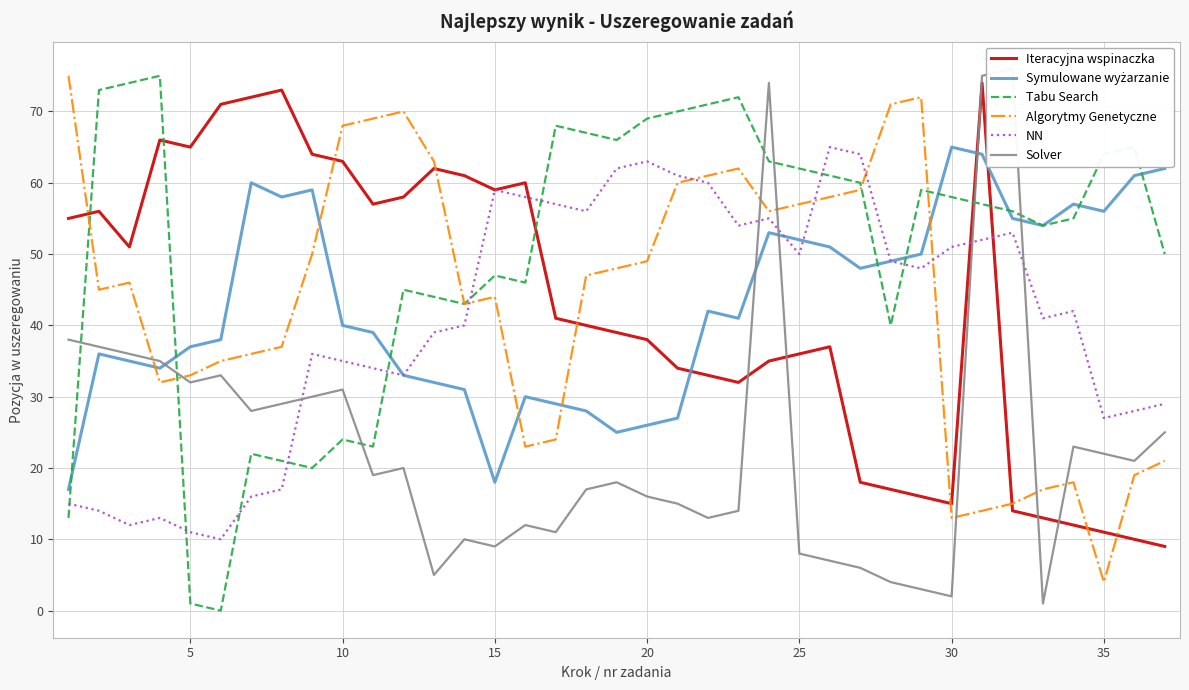

What is the lowest value of the Algorytmy Genetyczne series?

4